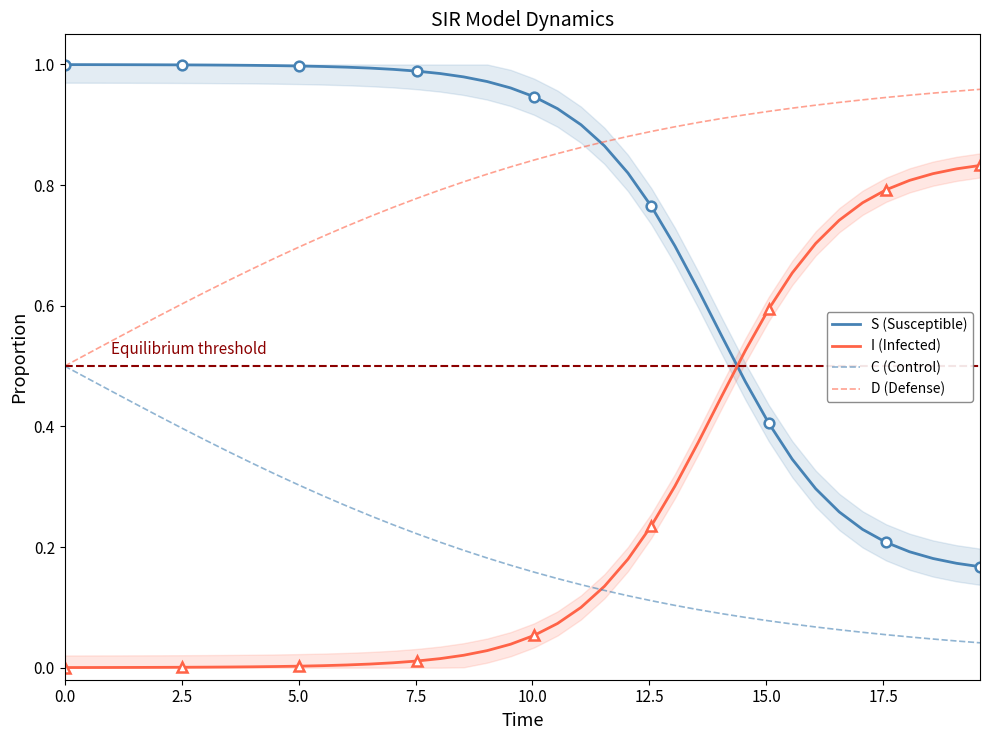

Which series has the largest total across all categories?

D (Defense)